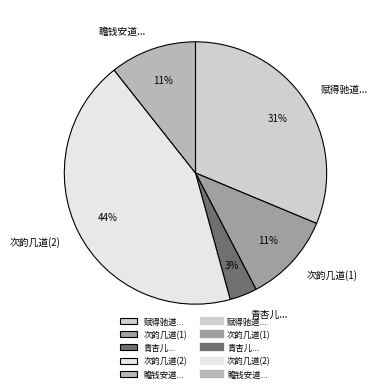

Which category has the biggest portion of the pie?

次韵几道(2)